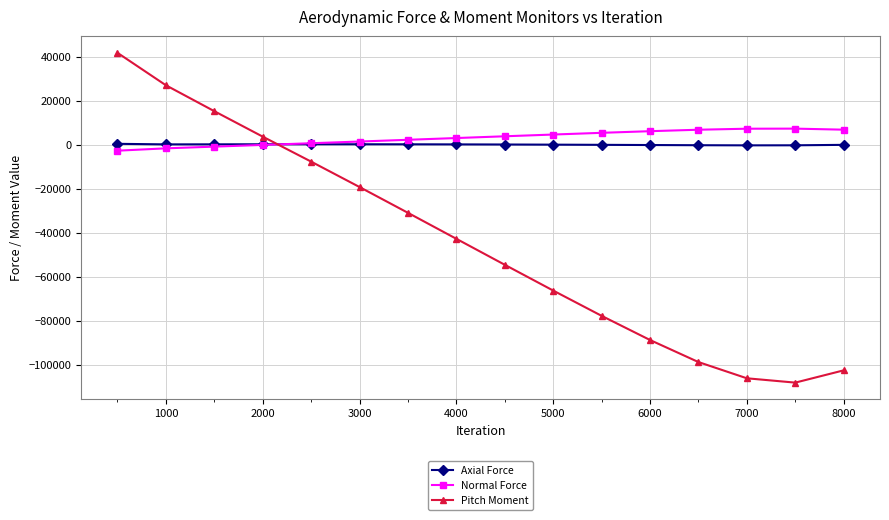

Rank the series by their maximum value, from lowest to highest.

Axial Force, Normal Force, Pitch Moment